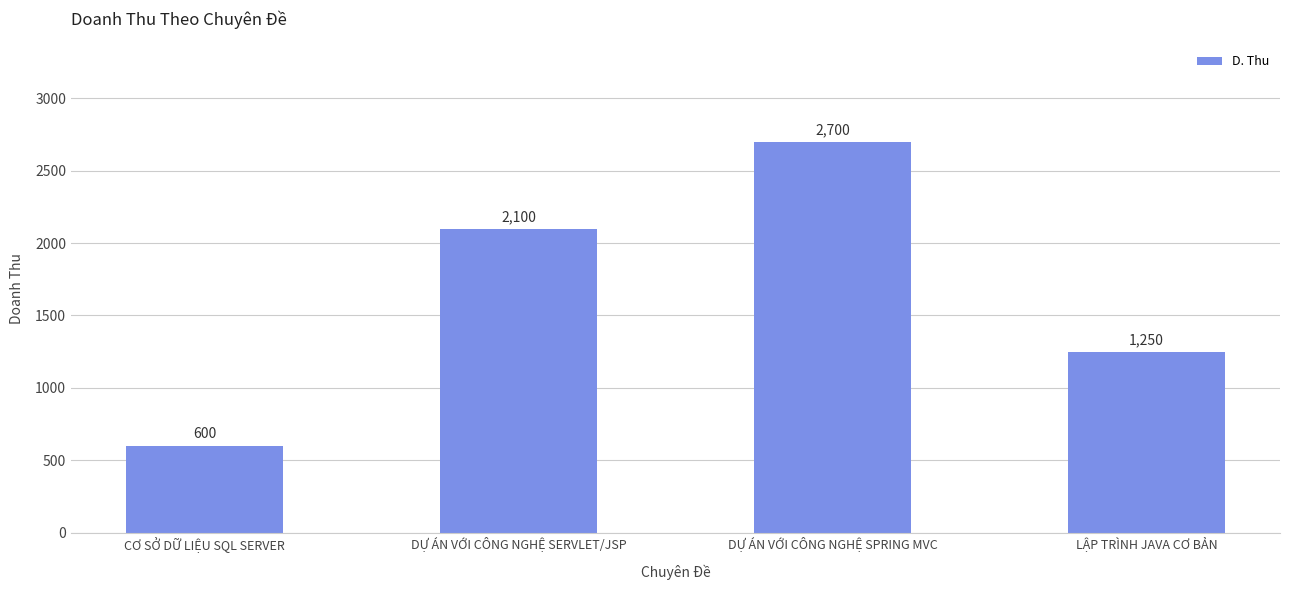

What is the change in value from CƠ SỞ DỮ LIỆU SQL SERVER to LẬP TRÌNH JAVA CƠ BẢN?

+650